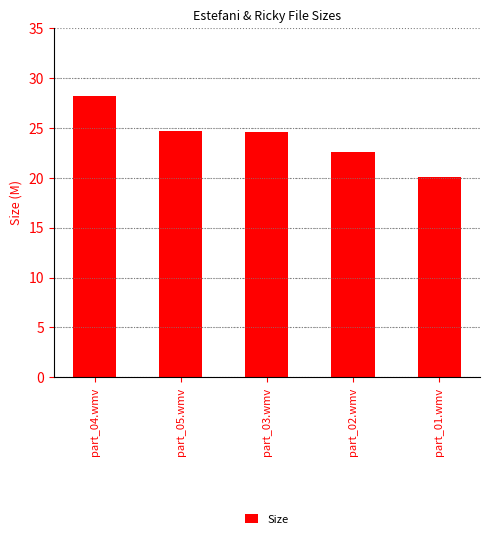

What is the difference between the second highest and second lowest values?

2.1